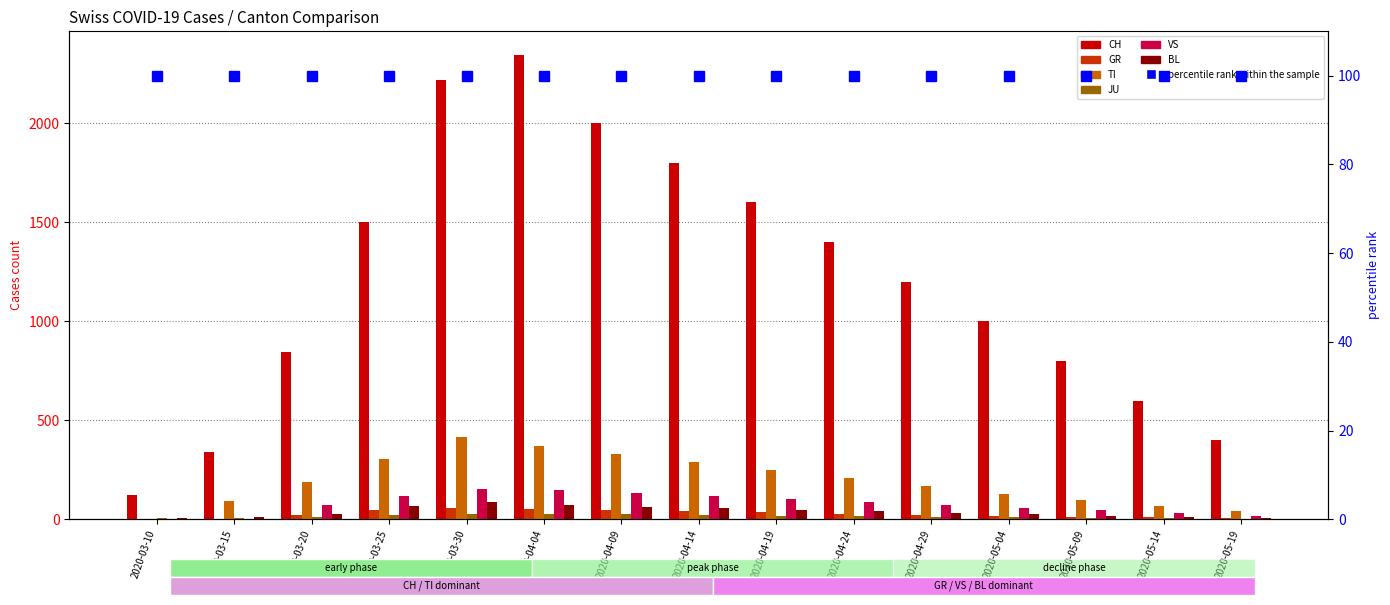

Which category has the lowest value in the BL series?

2020-03-10